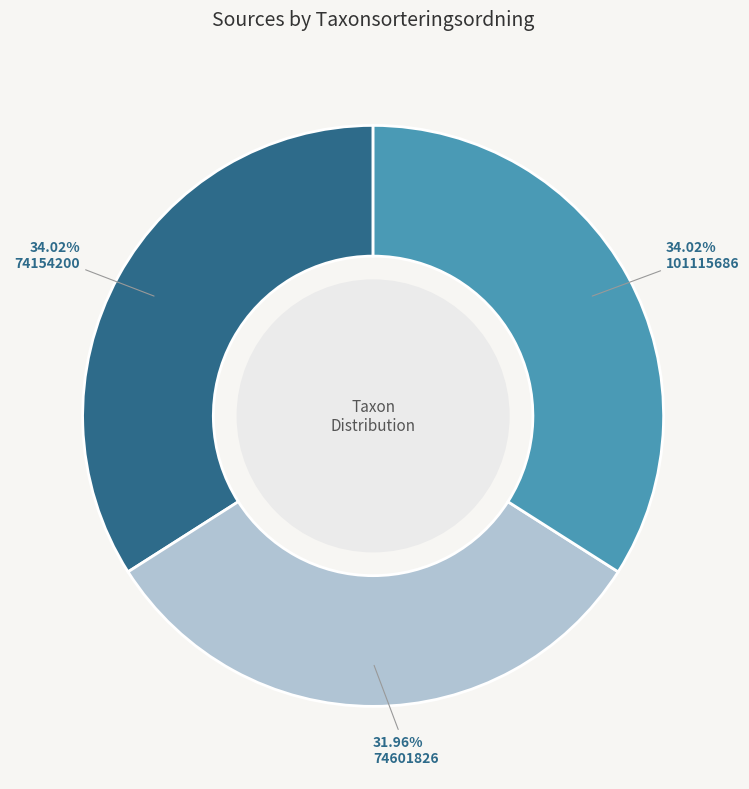

Is there a majority slice in this chart?

No